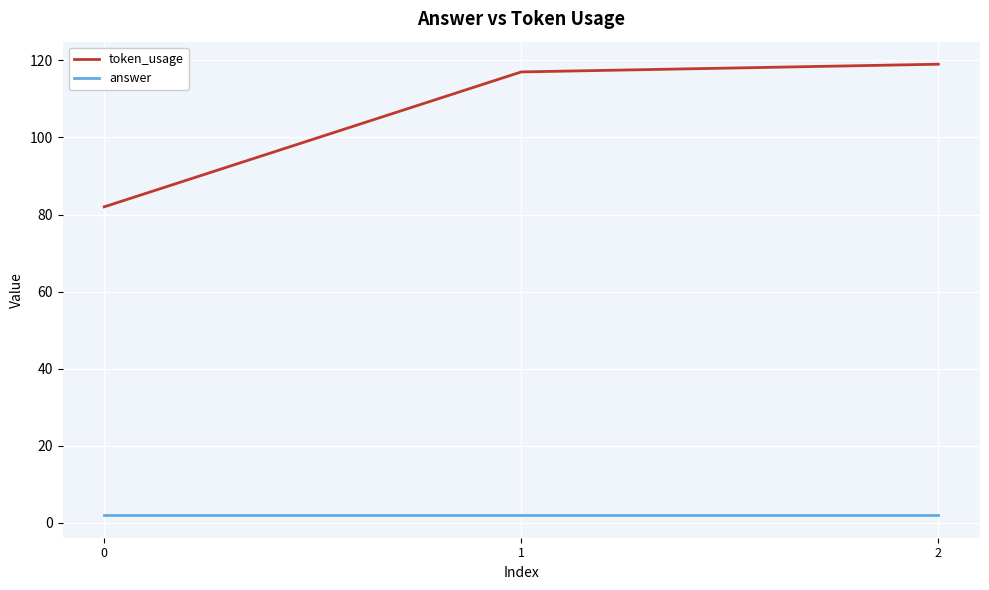

What is the spread (max minus min) of values at 0?

80